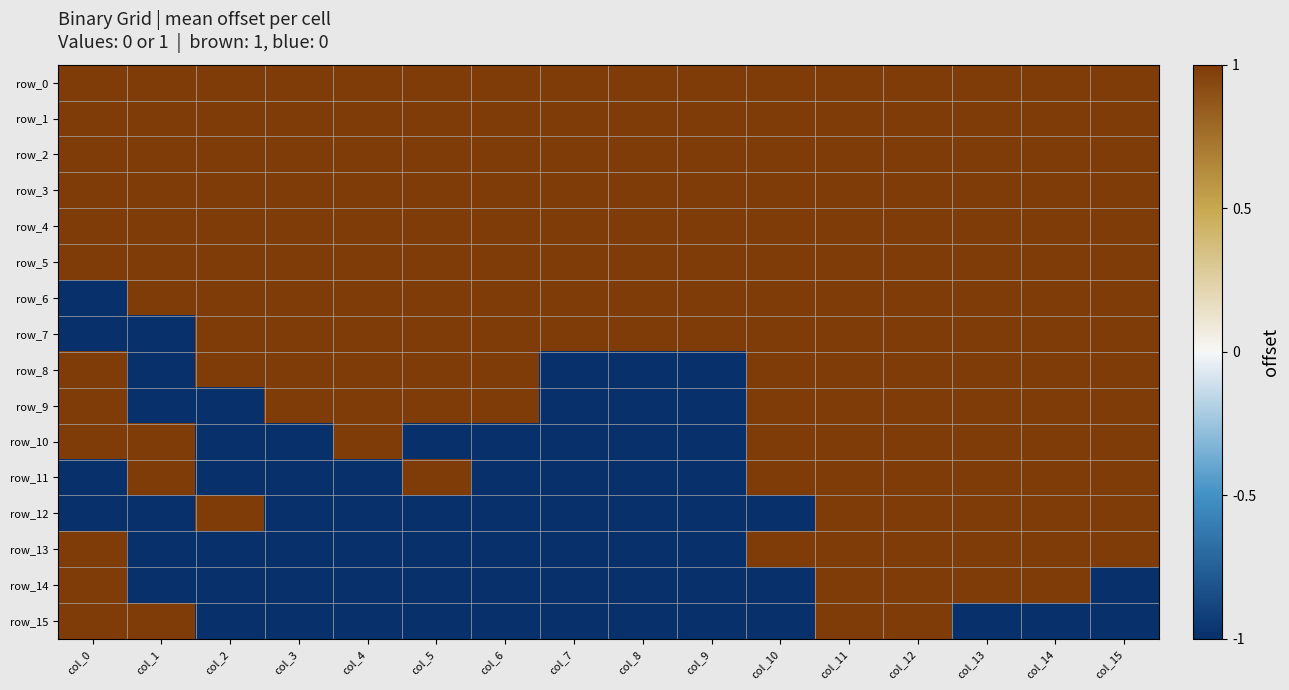

Reading left to right, transcribe all the data shown in this chart.

row_0: col_0=1	col_1=1	col_2=1	col_3=1	col_4=1	col_5=1	col_6=1	col_7=1	col_8=1	col_9=1	col_10=1	col_11=1	col_12=1	col_13=1	col_14=1	col_15=1
row_1: col_0=1	col_1=1	col_2=1	col_3=1	col_4=1	col_5=1	col_6=1	col_7=1	col_8=1	col_9=1	col_10=1	col_11=1	col_12=1	col_13=1	col_14=1	col_15=1
row_2: col_0=1	col_1=1	col_2=1	col_3=1	col_4=1	col_5=1	col_6=1	col_7=1	col_8=1	col_9=1	col_10=1	col_11=1	col_12=1	col_13=1	col_14=1	col_15=1
row_3: col_0=1	col_1=1	col_2=1	col_3=1	col_4=1	col_5=1	col_6=1	col_7=1	col_8=1	col_9=1	col_10=1	col_11=1	col_12=1	col_13=1	col_14=1	col_15=1
row_4: col_0=1	col_1=1	col_2=1	col_3=1	col_4=1	col_5=1	col_6=1	col_7=1	col_8=1	col_9=1	col_10=1	col_11=1	col_12=1	col_13=1	col_14=1	col_15=1
row_5: col_0=1	col_1=1	col_2=1	col_3=1	col_4=1	col_5=1	col_6=1	col_7=1	col_8=1	col_9=1	col_10=1	col_11=1	col_12=1	col_13=1	col_14=1	col_15=1
row_6: col_0=-1	col_1=1	col_2=1	col_3=1	col_4=1	col_5=1	col_6=1	col_7=1	col_8=1	col_9=1	col_10=1	col_11=1	col_12=1	col_13=1	col_14=1	col_15=1
row_7: col_0=-1	col_1=-1	col_2=1	col_3=1	col_4=1	col_5=1	col_6=1	col_7=1	col_8=1	col_9=1	col_10=1	col_11=1	col_12=1	col_13=1	col_14=1	col_15=1
row_8: col_0=1	col_1=-1	col_2=1	col_3=1	col_4=1	col_5=1	col_6=1	col_7=-1	col_8=-1	col_9=-1	col_10=1	col_11=1	col_12=1	col_13=1	col_14=1	col_15=1
row_9: col_0=1	col_1=-1	col_2=-1	col_3=1	col_4=1	col_5=1	col_6=1	col_7=-1	col_8=-1	col_9=-1	col_10=1	col_11=1	col_12=1	col_13=1	col_14=1	col_15=1
row_10: col_0=1	col_1=1	col_2=-1	col_3=-1	col_4=1	col_5=-1	col_6=-1	col_7=-1	col_8=-1	col_9=-1	col_10=1	col_11=1	col_12=1	col_13=1	col_14=1	col_15=1
row_11: col_0=-1	col_1=1	col_2=-1	col_3=-1	col_4=-1	col_5=1	col_6=-1	col_7=-1	col_8=-1	col_9=-1	col_10=1	col_11=1	col_12=1	col_13=1	col_14=1	col_15=1
row_12: col_0=-1	col_1=-1	col_2=1	col_3=-1	col_4=-1	col_5=-1	col_6=-1	col_7=-1	col_8=-1	col_9=-1	col_10=-1	col_11=1	col_12=1	col_13=1	col_14=1	col_15=1
row_13: col_0=1	col_1=-1	col_2=-1	col_3=-1	col_4=-1	col_5=-1	col_6=-1	col_7=-1	col_8=-1	col_9=-1	col_10=1	col_11=1	col_12=1	col_13=1	col_14=1	col_15=1
row_14: col_0=1	col_1=-1	col_2=-1	col_3=-1	col_4=-1	col_5=-1	col_6=-1	col_7=-1	col_8=-1	col_9=-1	col_10=-1	col_11=1	col_12=1	col_13=1	col_14=1	col_15=-1
row_15: col_0=1	col_1=1	col_2=-1	col_3=-1	col_4=-1	col_5=-1	col_6=-1	col_7=-1	col_8=-1	col_9=-1	col_10=-1	col_11=1	col_12=1	col_13=-1	col_14=-1	col_15=-1